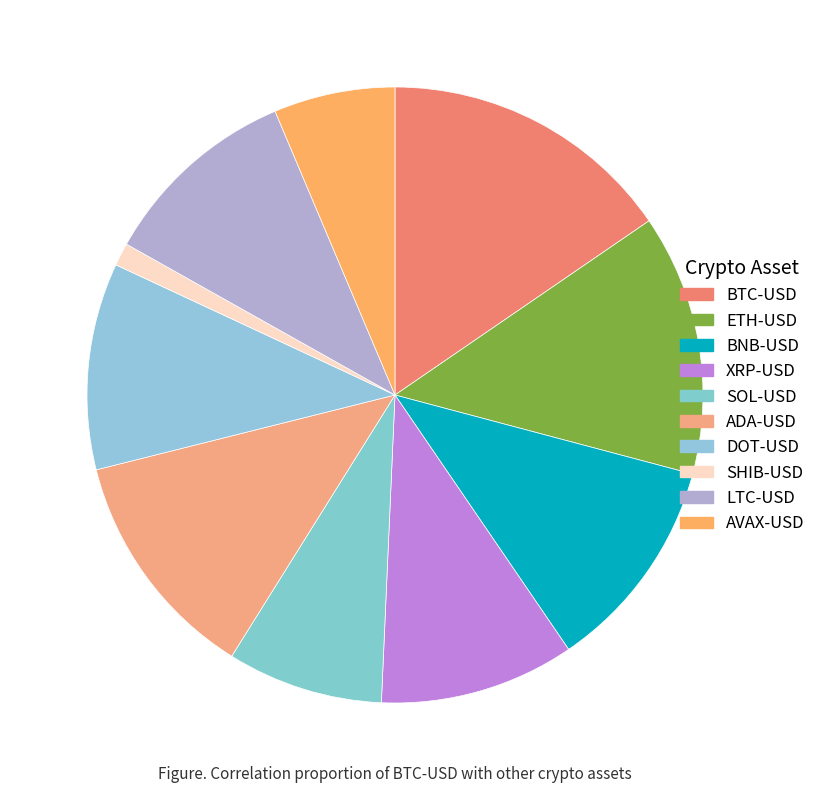

Do SHIB-USD and BTC-USD together represent more than half of the pie?

No